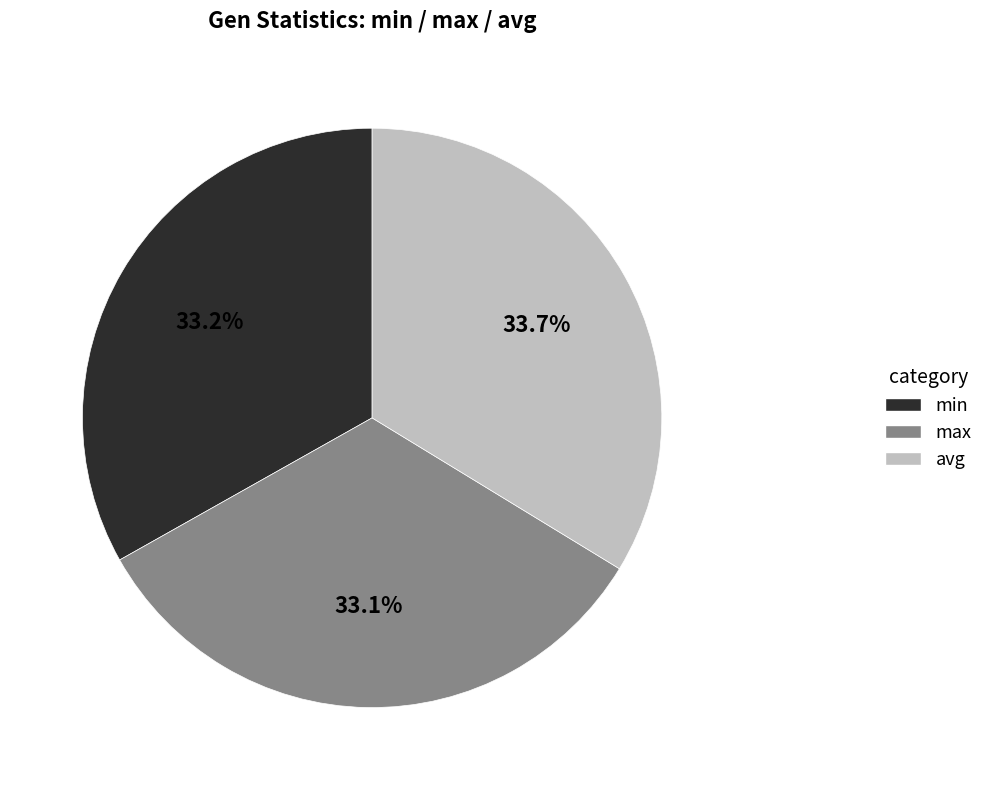

To the nearest percent, what is the combined percentage of avg and max?

67%